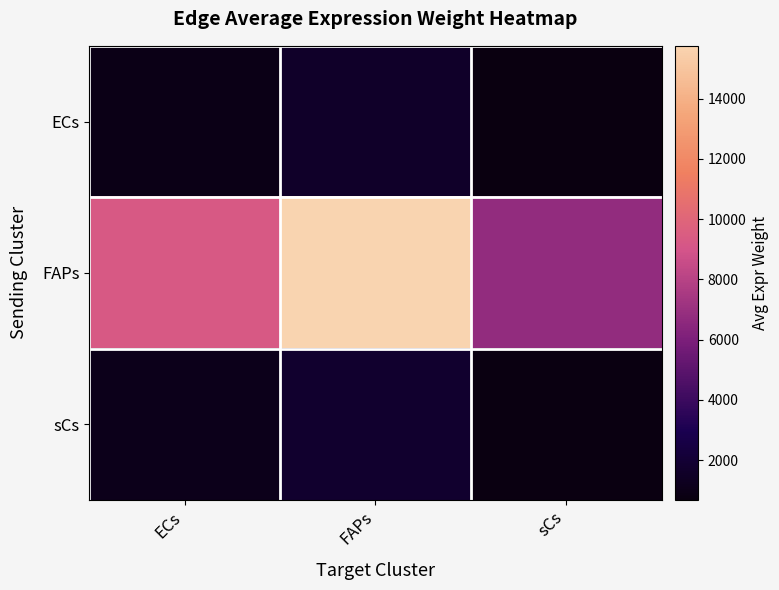

Reading right to left, what are all the values shown in this chart?

ECs: sCs=677.9	FAPs=1575.9	ECs=928.3
FAPs: sCs=6776.6	FAPs=15754.1	ECs=9279.9
sCs: sCs=770.3	FAPs=1790.7	ECs=1054.8